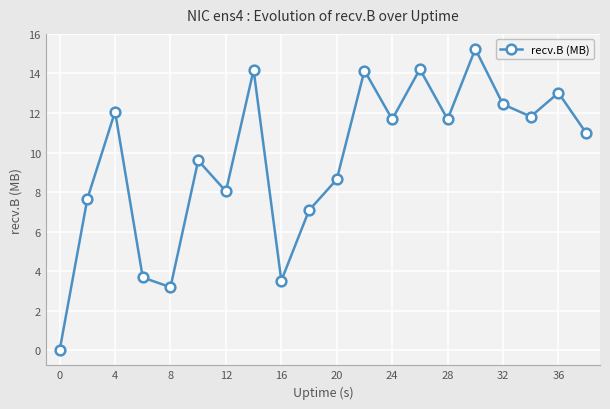

What is the greatest value displayed?

15.2